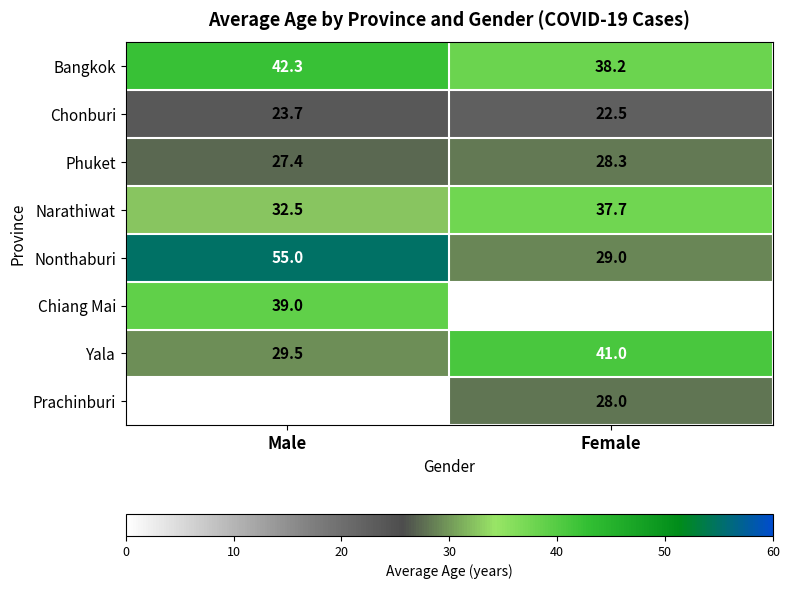

List the labels in order of Narathiwat value, largest first.

Female, Male